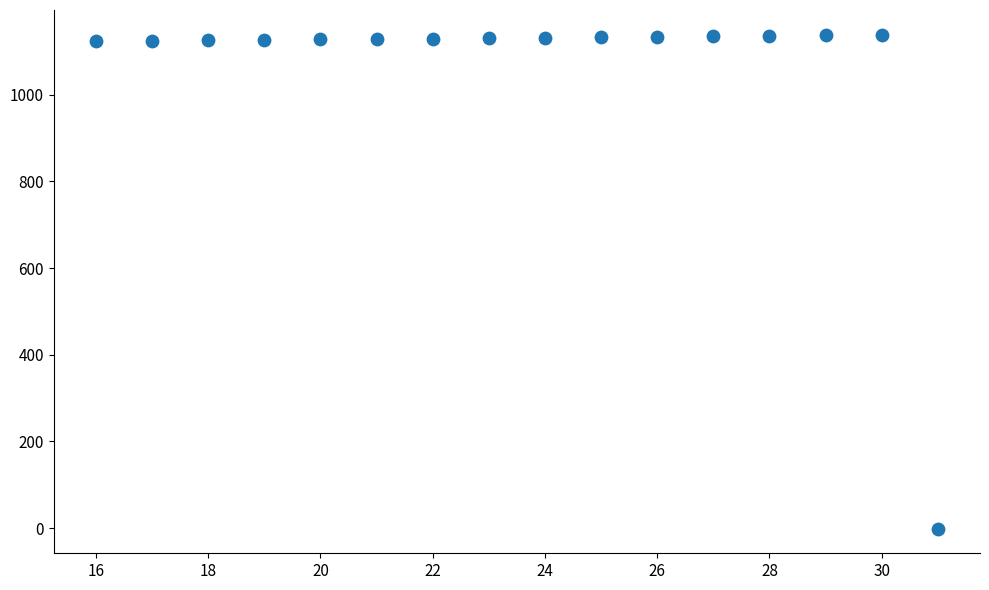

What is the range of Y values (max minus min)?

1139.5